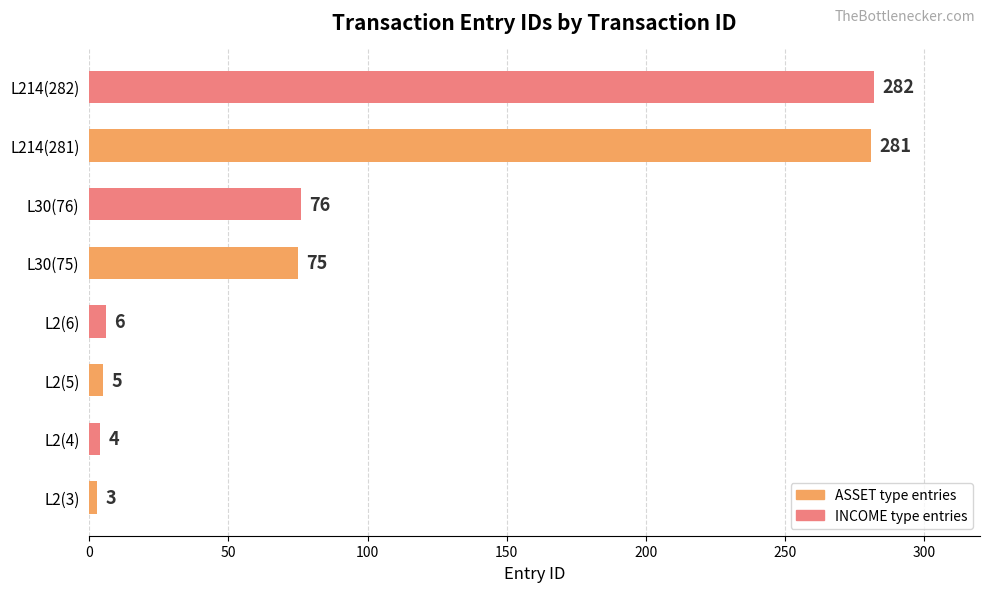

List the labels in order of value, smallest first.

L2(3), L2(4), L2(5), L2(6), L30(75), L30(76), L214(281), L214(282)